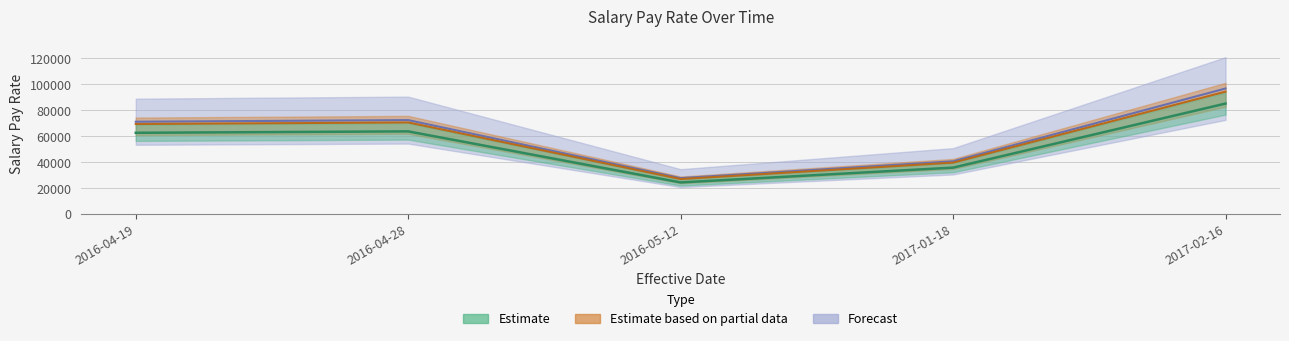

Does the chart have visible grid lines?

Yes